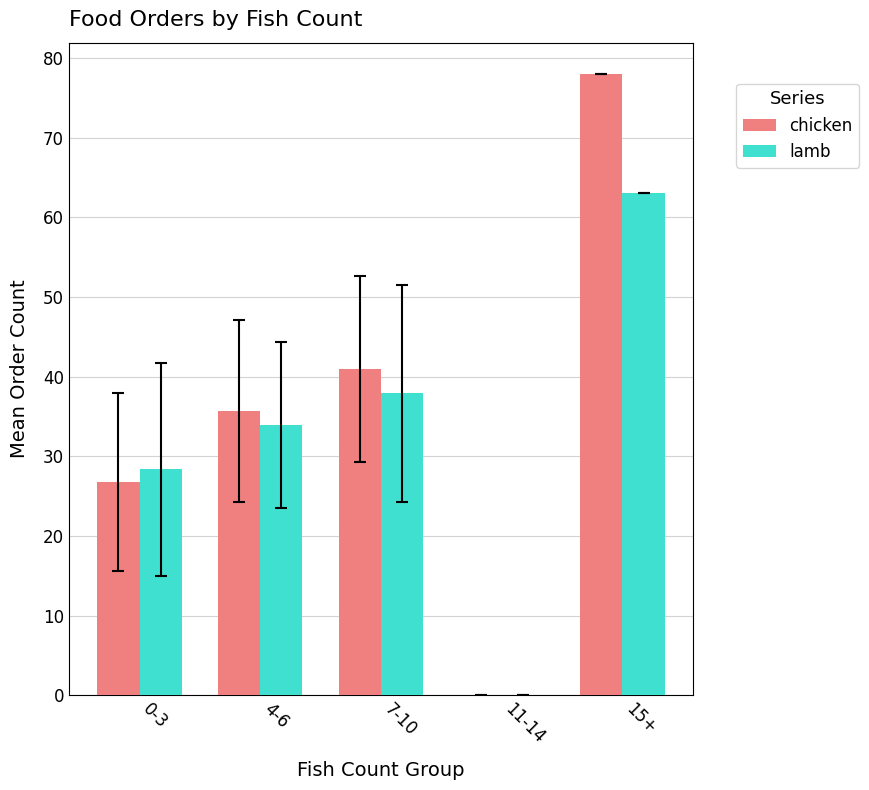

How many data points in lamb are above 33?

3